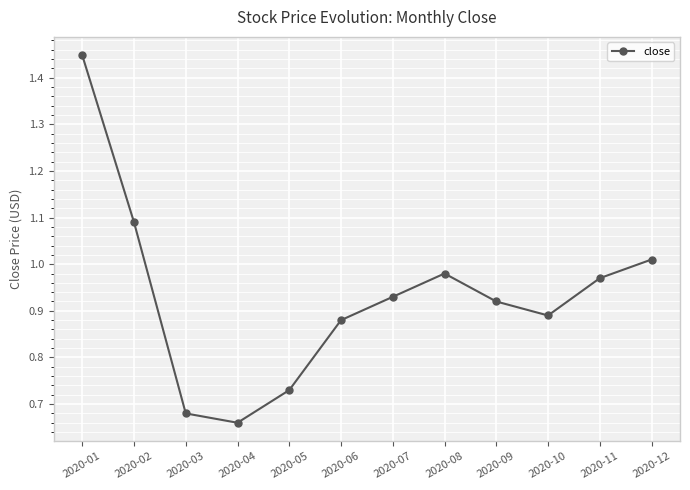

Where is the first local minimum?

2020-04